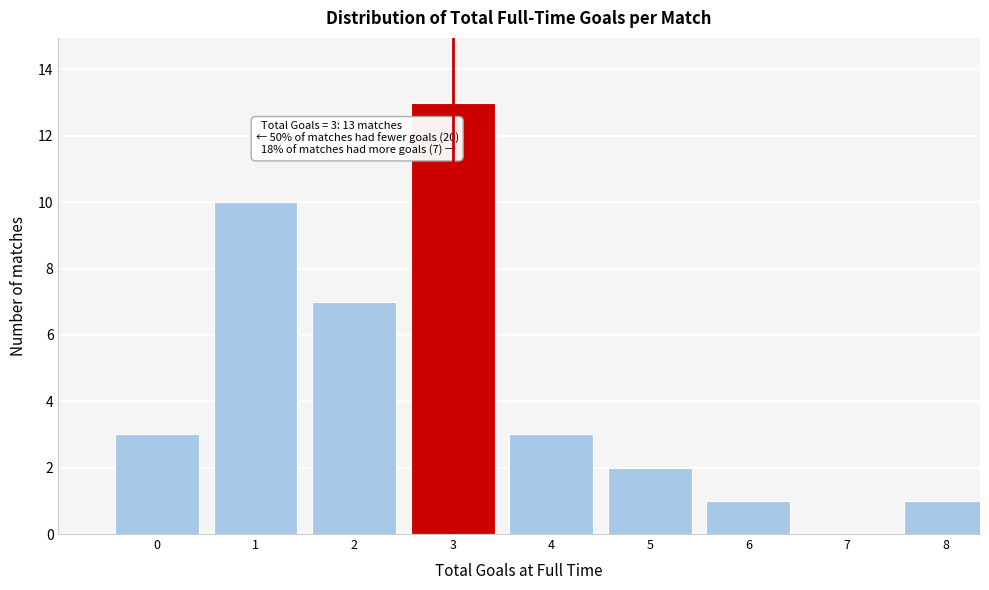

Reading left to right, what are all the values shown in this chart?

0=3	1=10	2=7	3=13	4=3	5=2	6=1	7=0	8=1